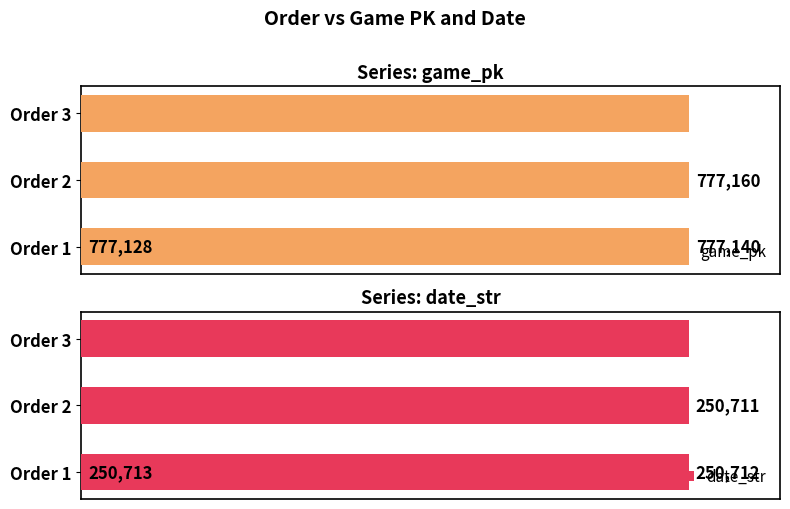

At which label is date_str closest to 250712?

Order 2